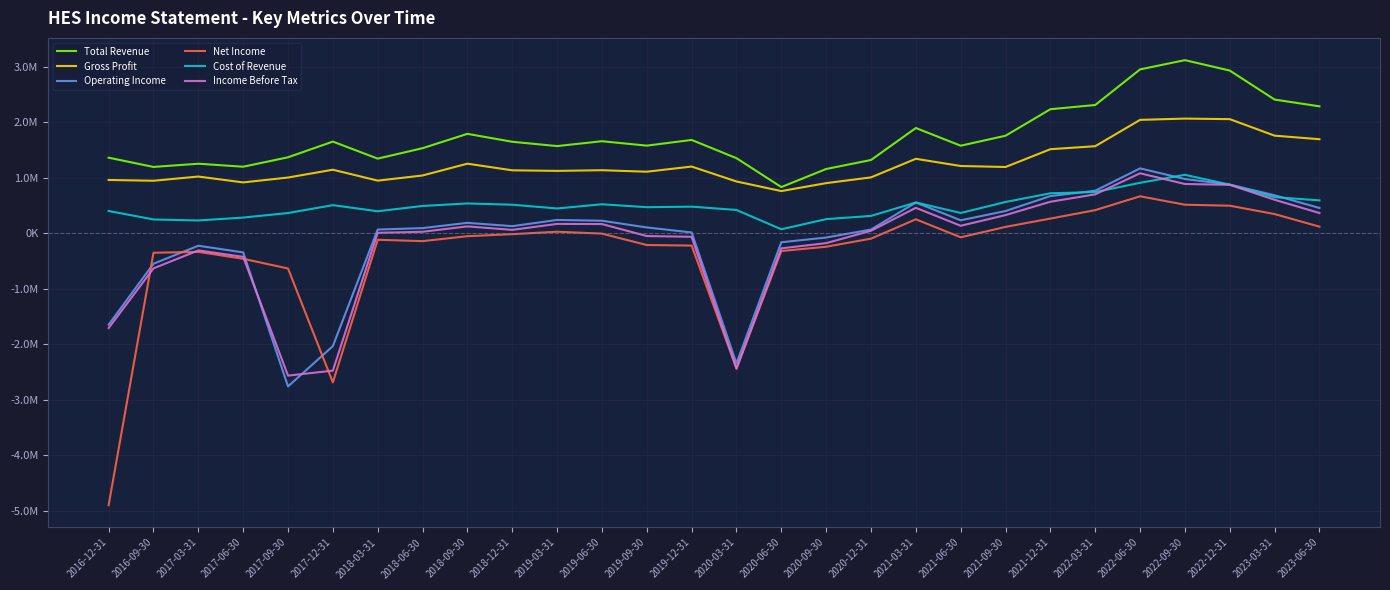

True or false: Gross Profit and Income Before Tax cross at least once.

False